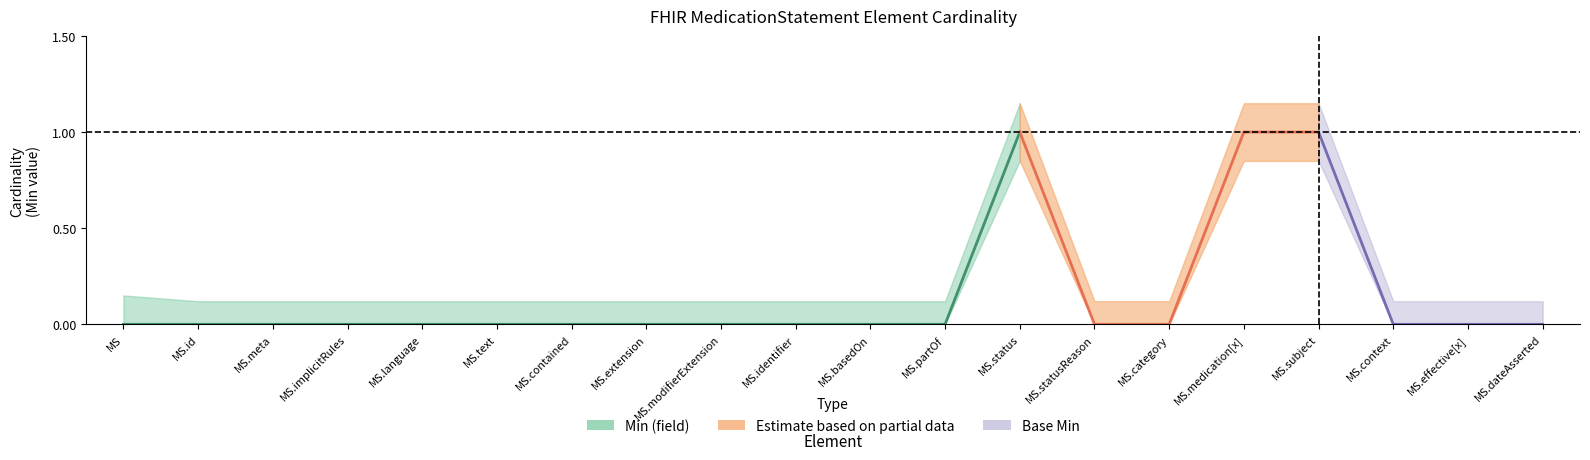

What is the label of the 7th point from the left?

MS.contained